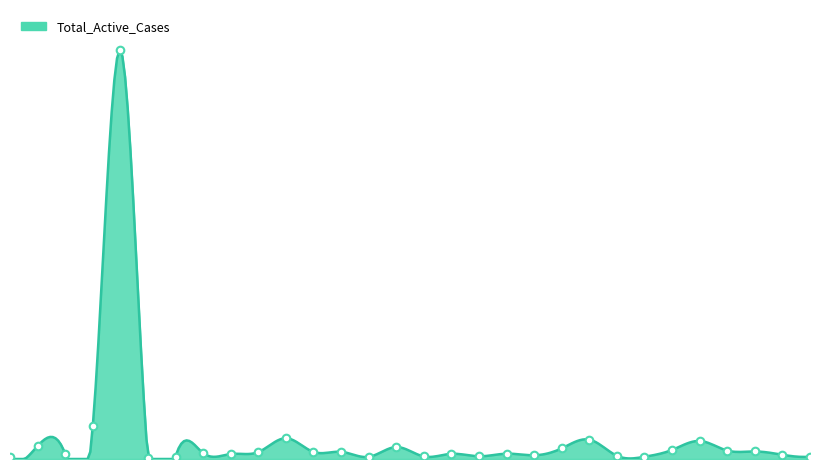

Approximately how many times larger is the value at Kolara compared to Bagalakote?

2.1